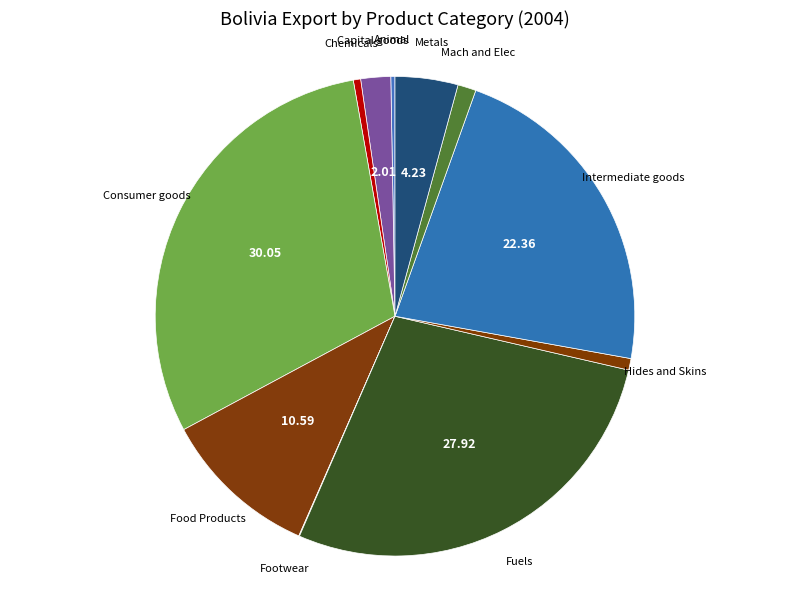

What is the largest slice in the pie chart?

Consumer goods